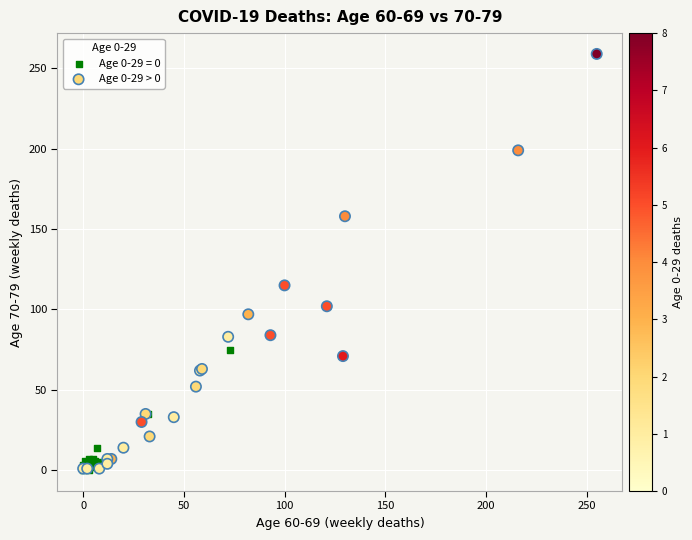

Which series has the largest Y range (max minus min)?

Age 0-29 > 0